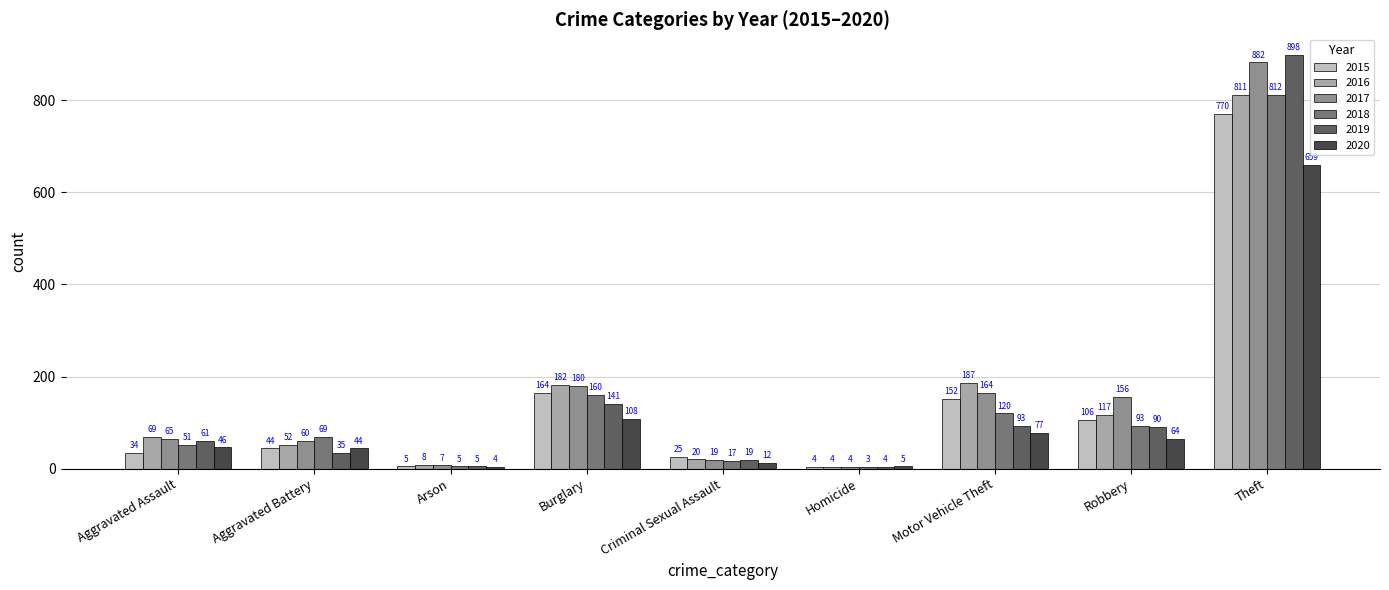

What is the difference between the maximum and second lowest values in the 2017 series?

875